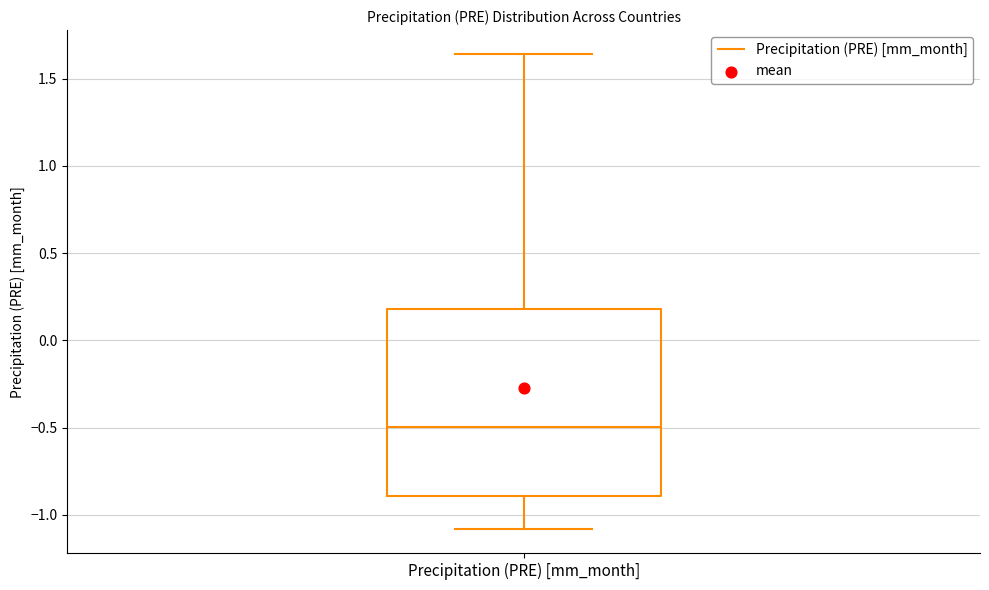

Read this box plot against the y-axis: the position of the median line, the range covered by the box, and the ends of both whiskers. The values are not printed on the chart, so give them approximately, as read against the axis.

median -0.50, box -0.90 to 0.20, whiskers -1.10 to 1.65